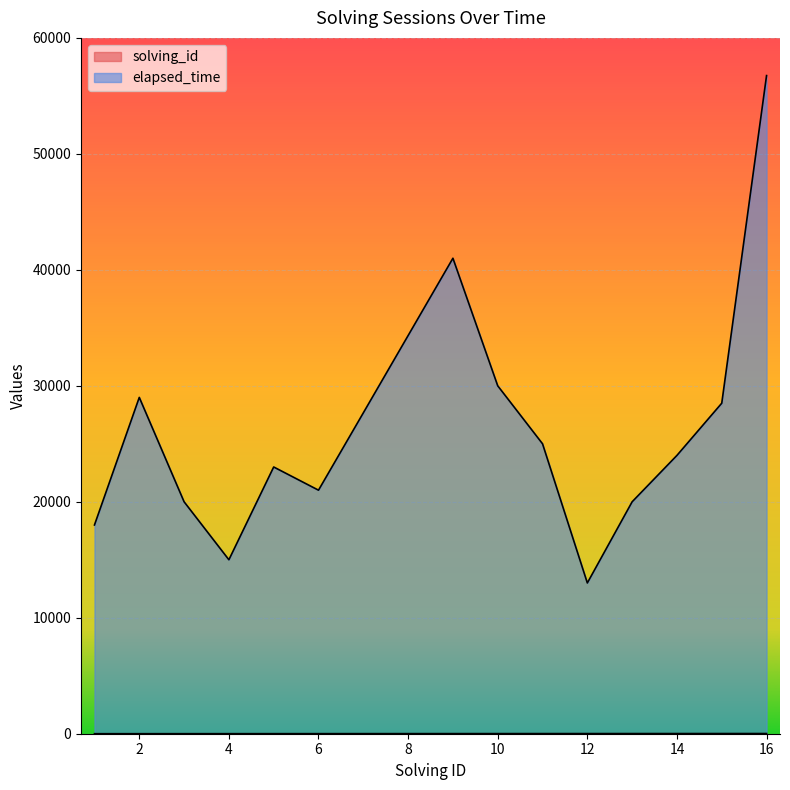

Is it true that elapsed_time equals 3166 at 4?

False